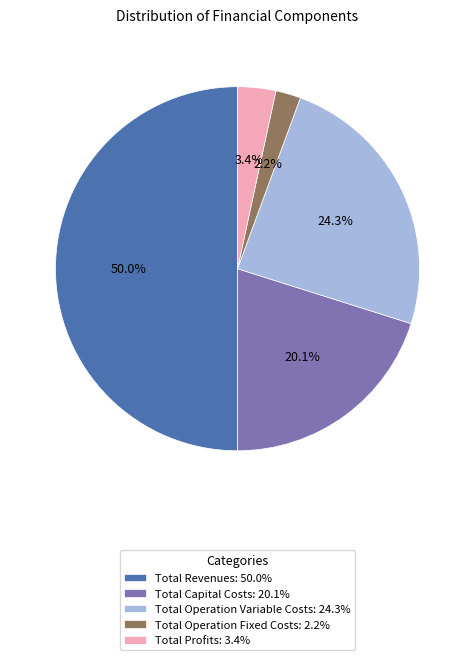

What percentage is the Total Profits slice, to the nearest percent?

3%